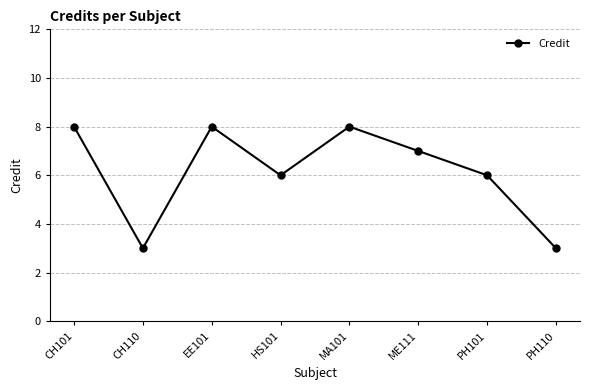

How many series are shown in this chart?

1